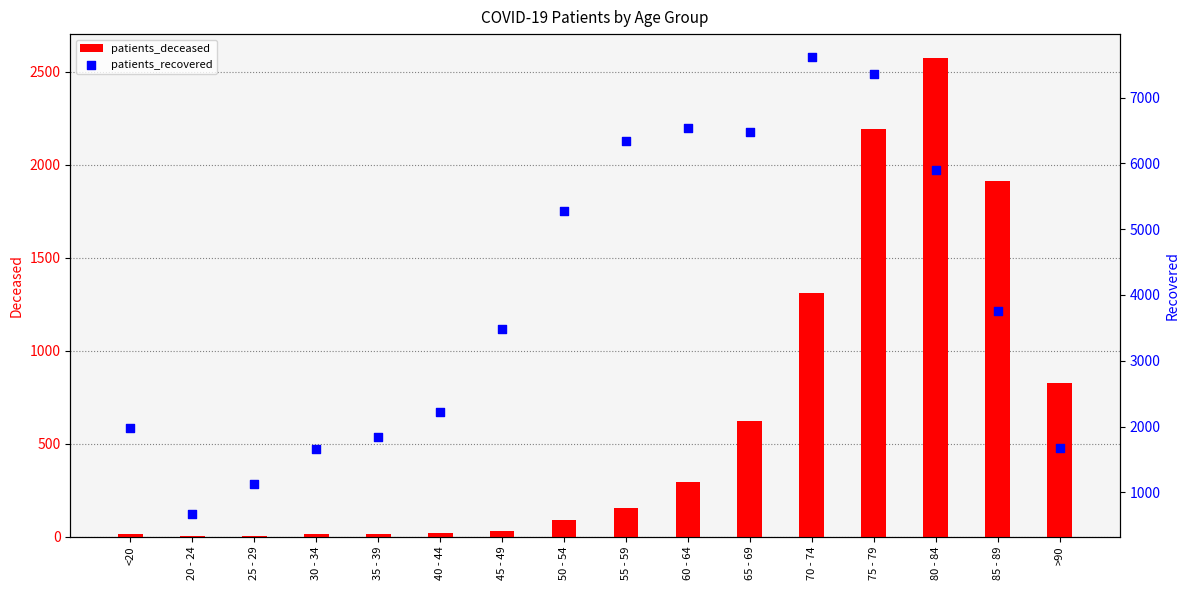

Which series reaches the minimum Y coordinate?

patients_deceased